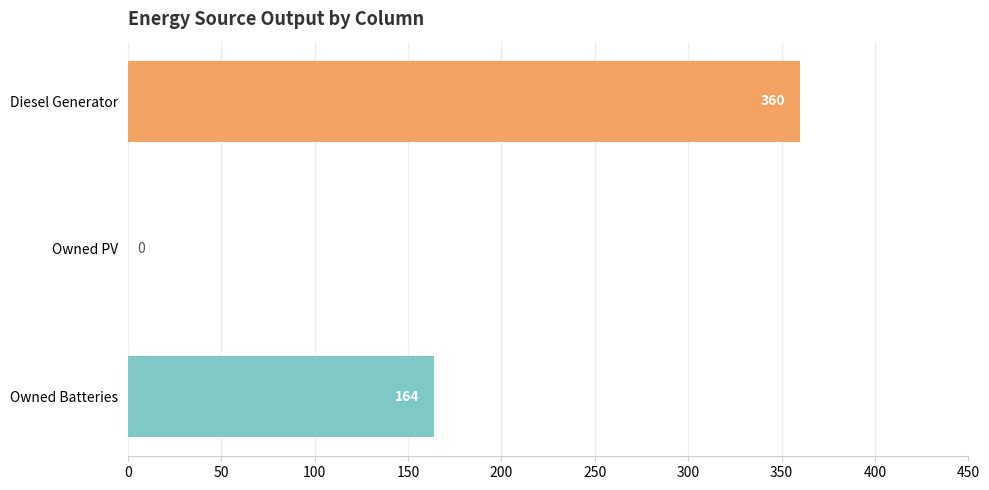

Are the bars grouped side by side (vs. stacked)?

No